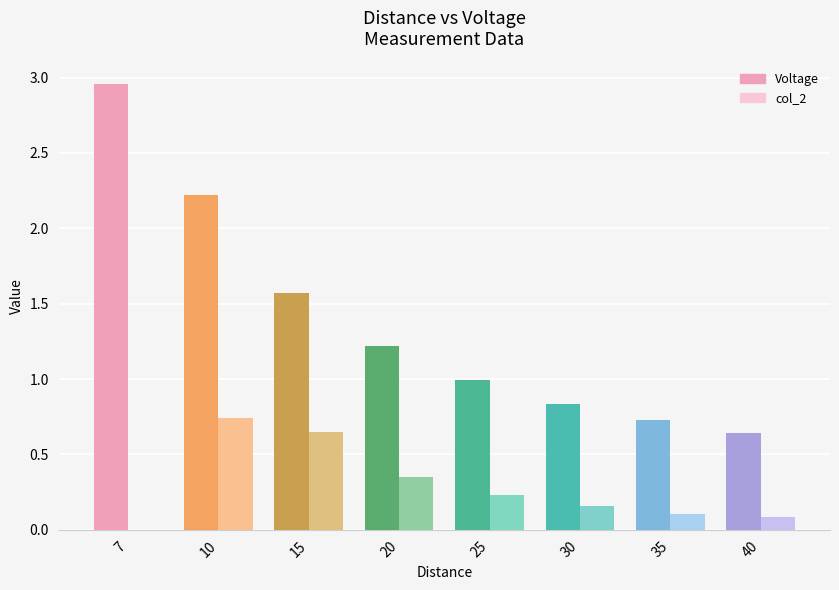

At which label does Voltage first exceed 1?

7